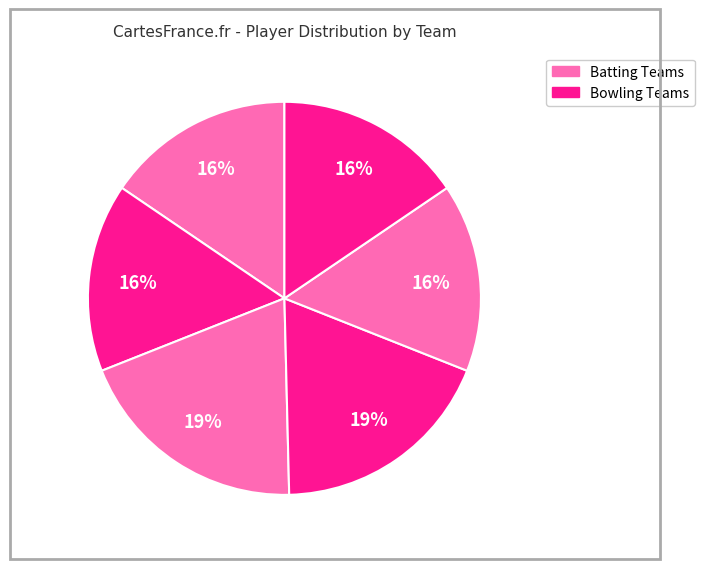

How many segments does this pie chart have?

6